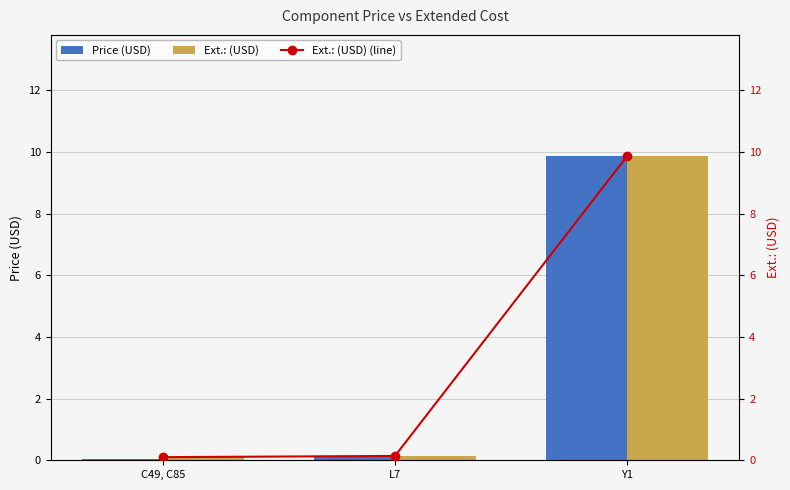

What is the minimum value shown in the chart?

0.1